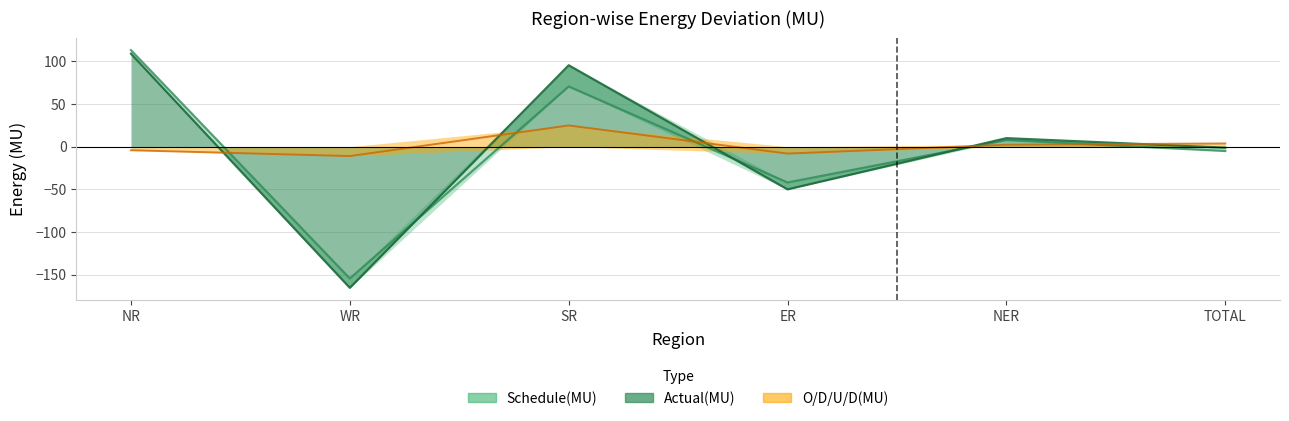

List the series in order of their peak value, lowest first.

O/D/U/D(MU), Actual(MU), Schedule(MU)